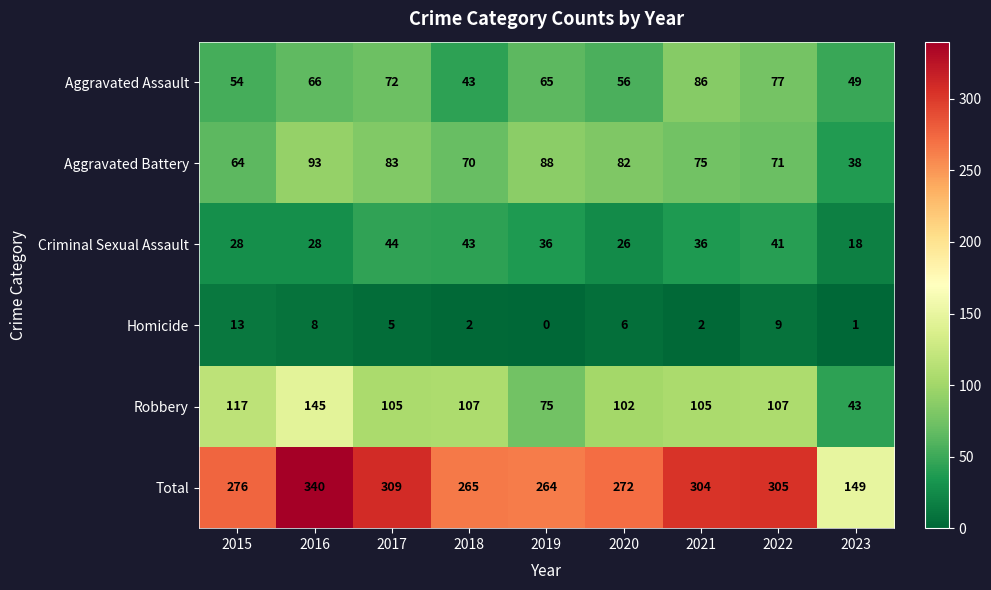

Read the Aggravated Battery value at 2016, to the nearest 10.

90